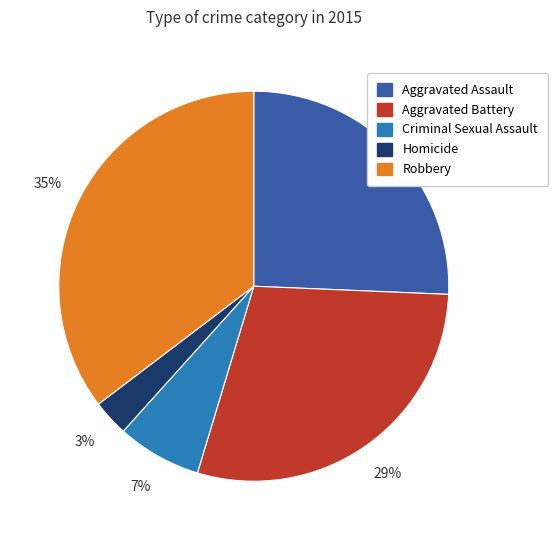

Is the sum of Aggravated Assault and Robbery greater than half?

Yes